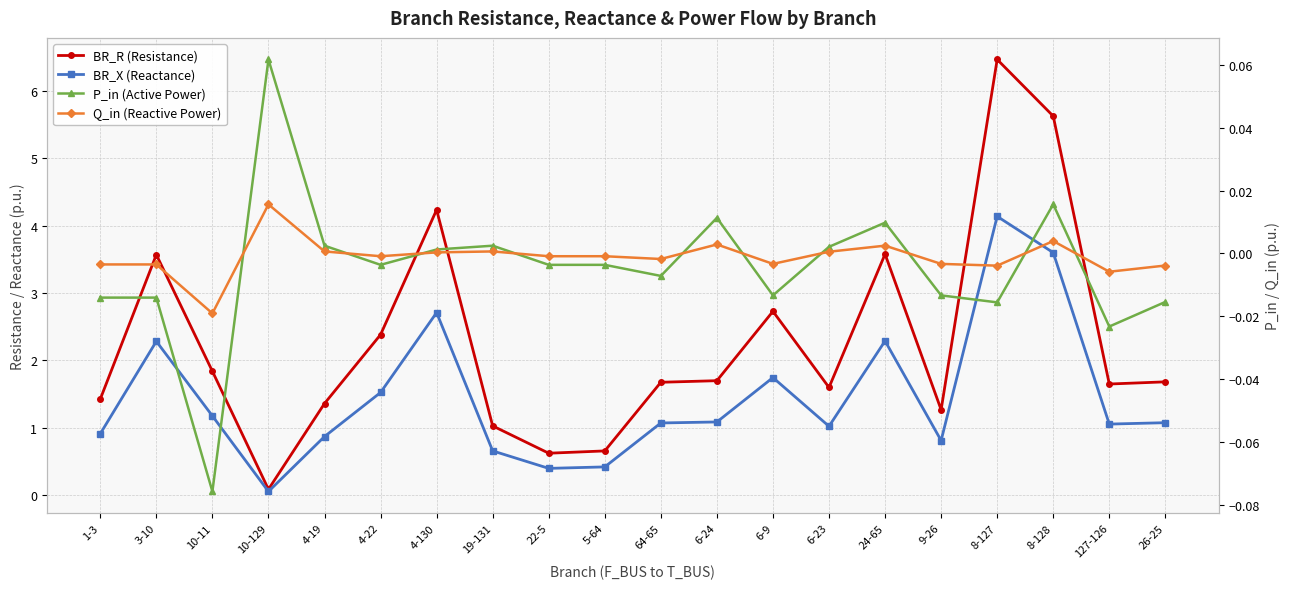

Where does the BR_R (Resistance) series first go above 1?

1-3